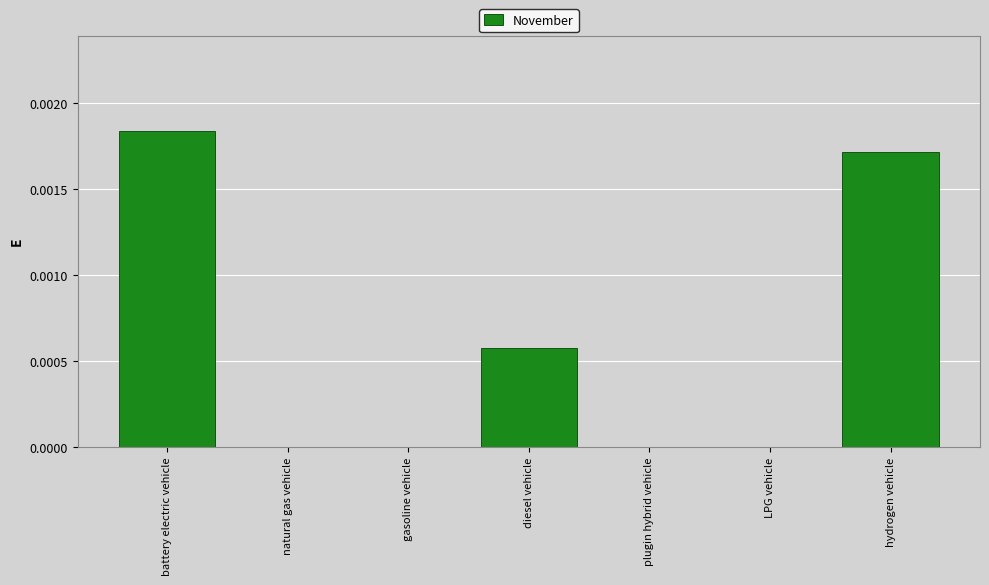

The value at hydrogen vehicle is 0.0. True or false?

True